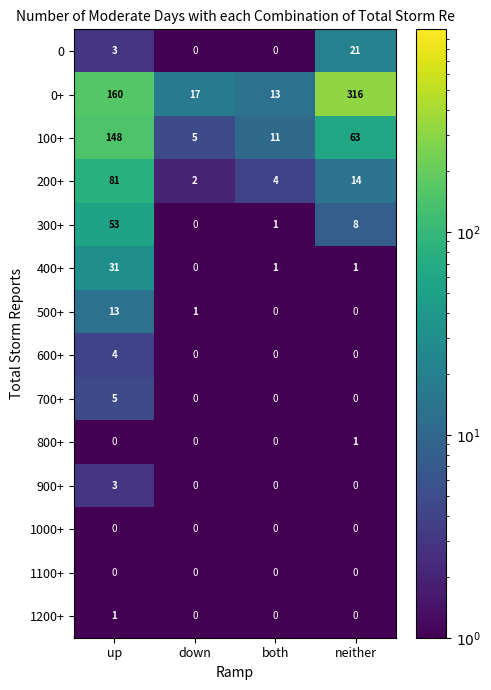

How many series are shown in this chart?

14